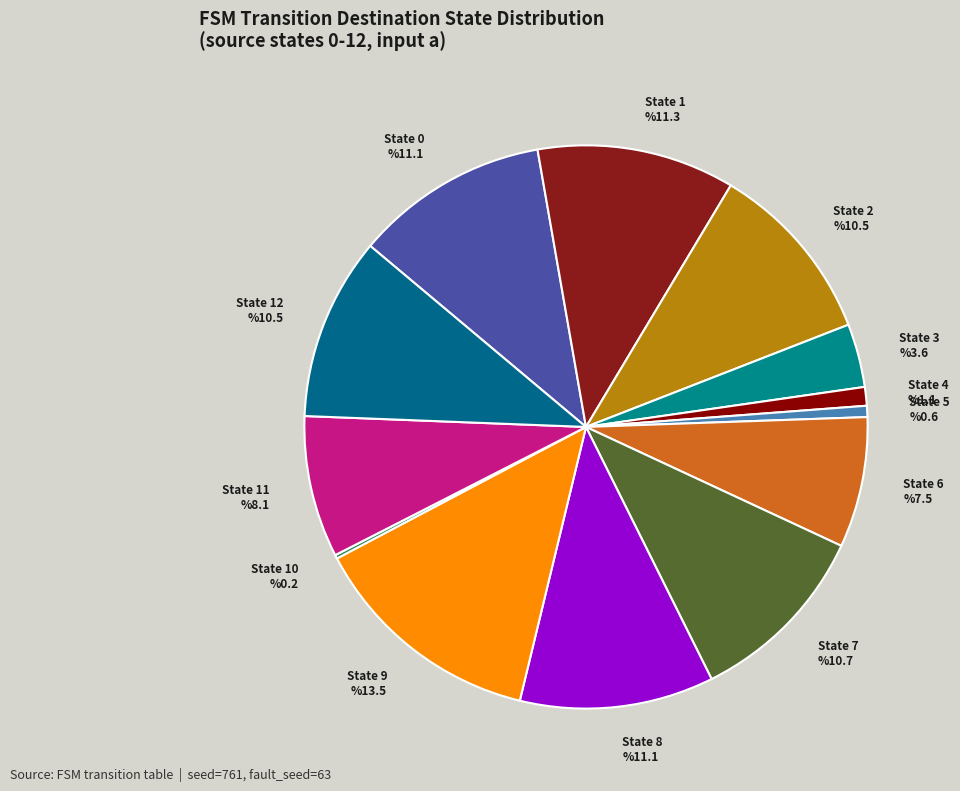

How many segments does this pie chart have?

13